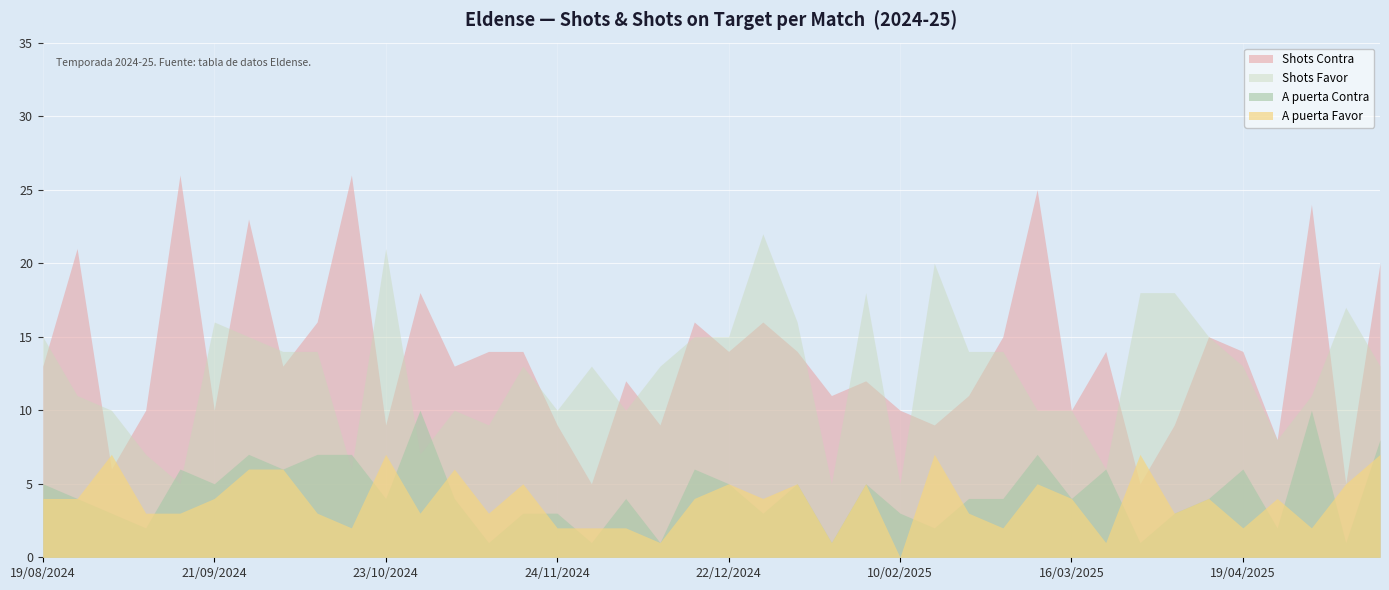

How many values in the A puerta Favor series are below 4?

18